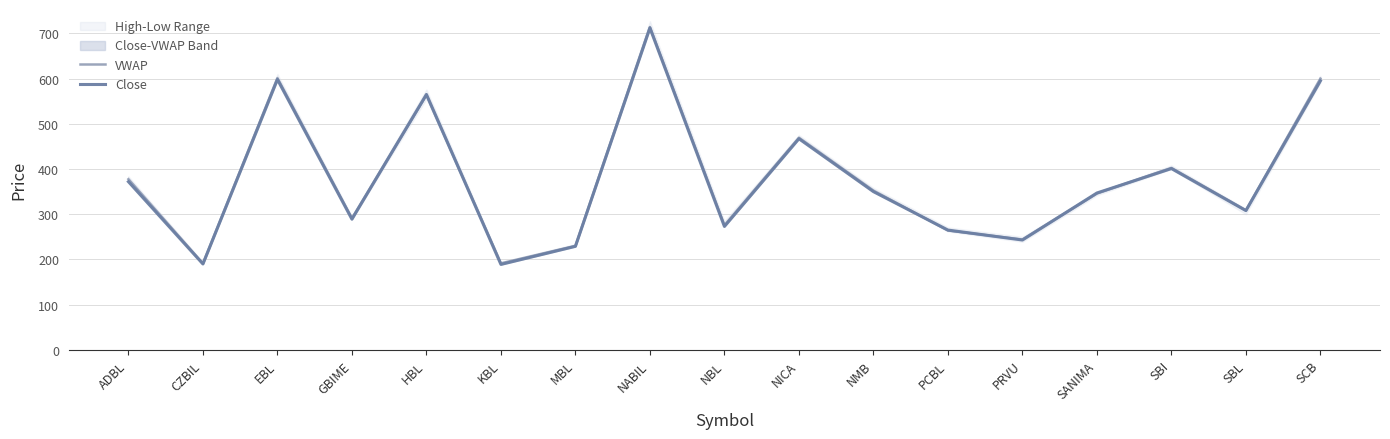

Read the VWAP value at CZBIL.

191.1